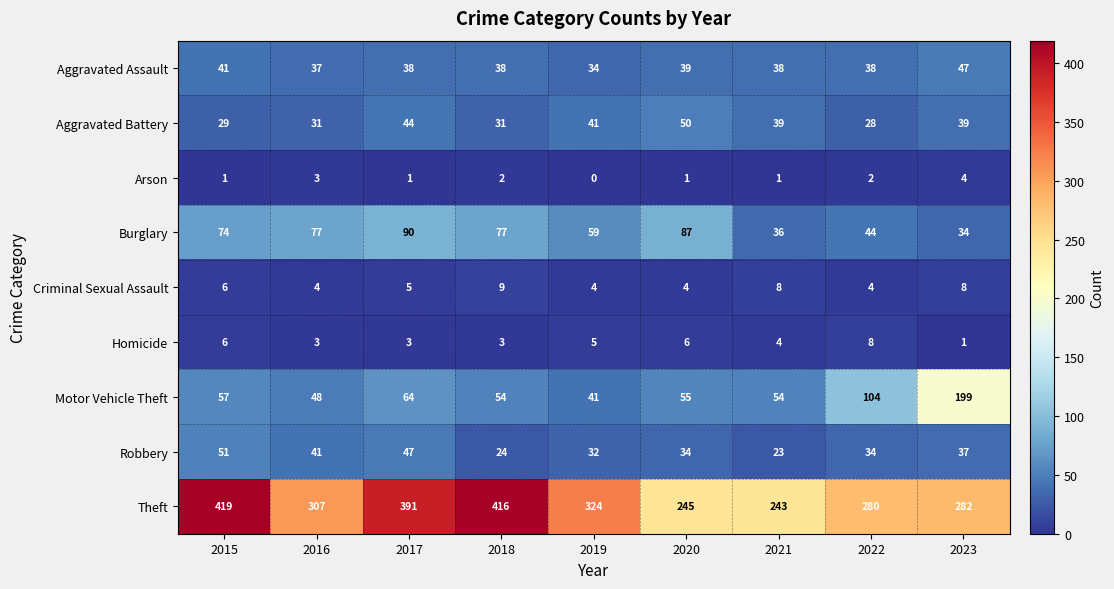

What is the difference between the second highest and minimum values in the Arson series?

3